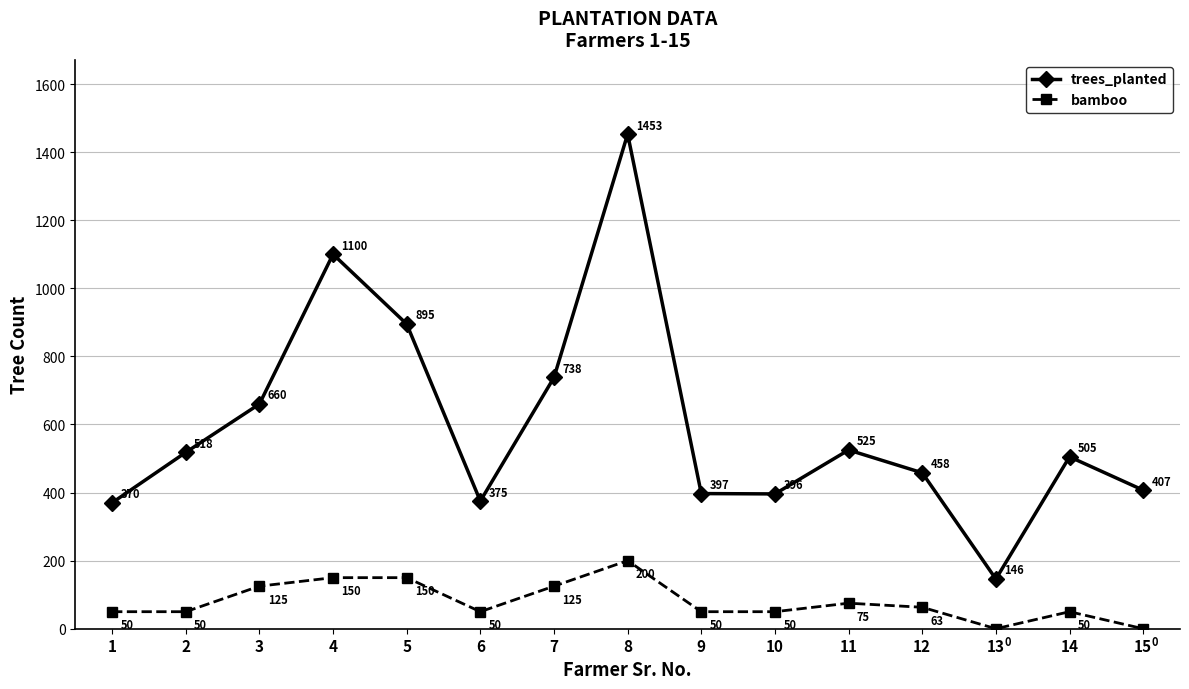

Which category has the highest value in the trees_planted series?

8